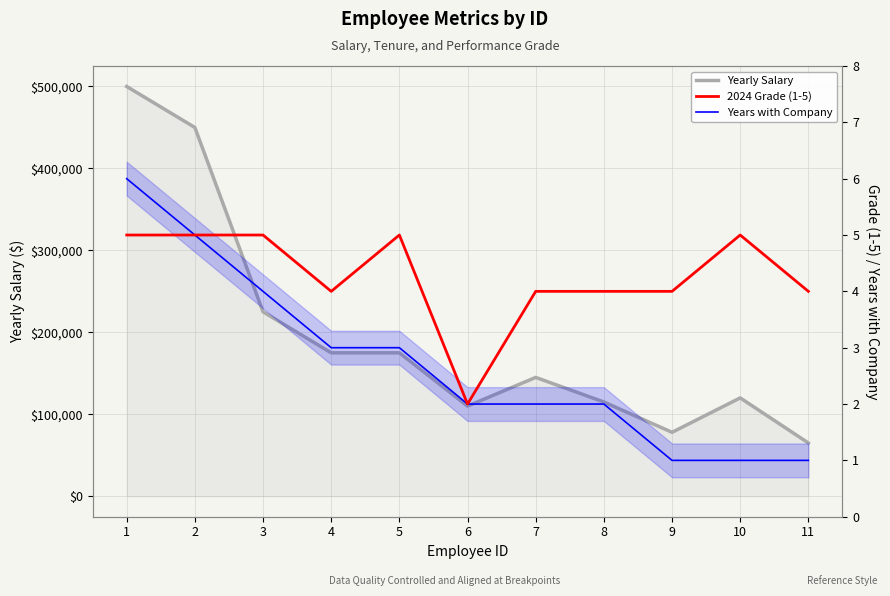

True or false: Years with Company and 2024 Grade (1-5) cross at least once.

False